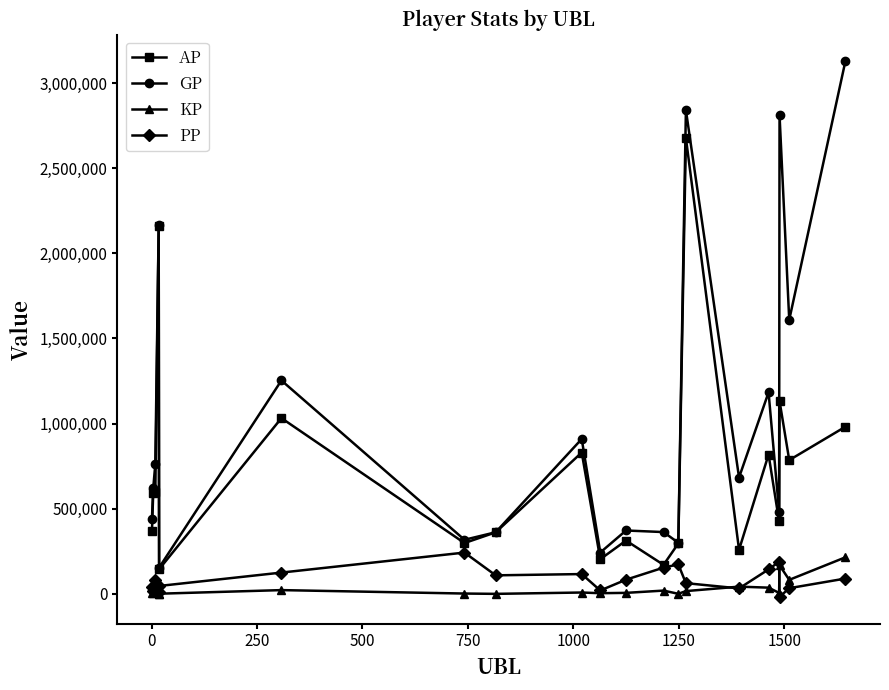

Count the number of data series in this chart.

4